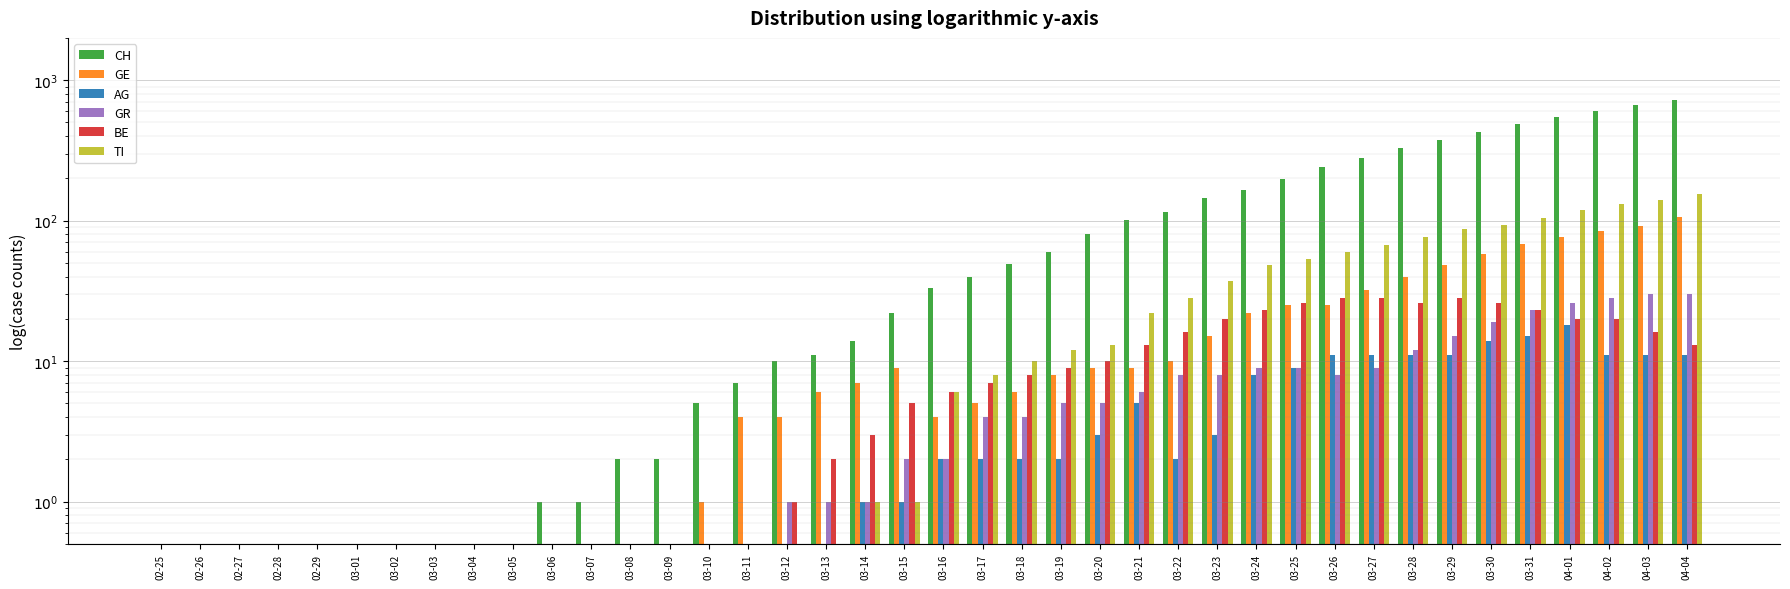

How many groups of bars are there?

40